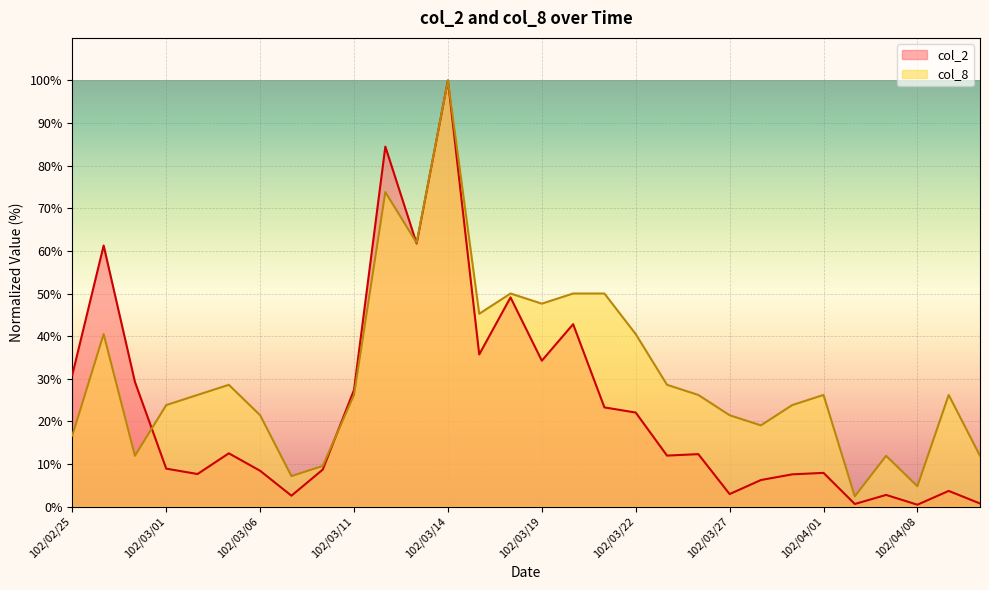

Which series changed the most between 102/03/08 and 102/04/03?

col_2